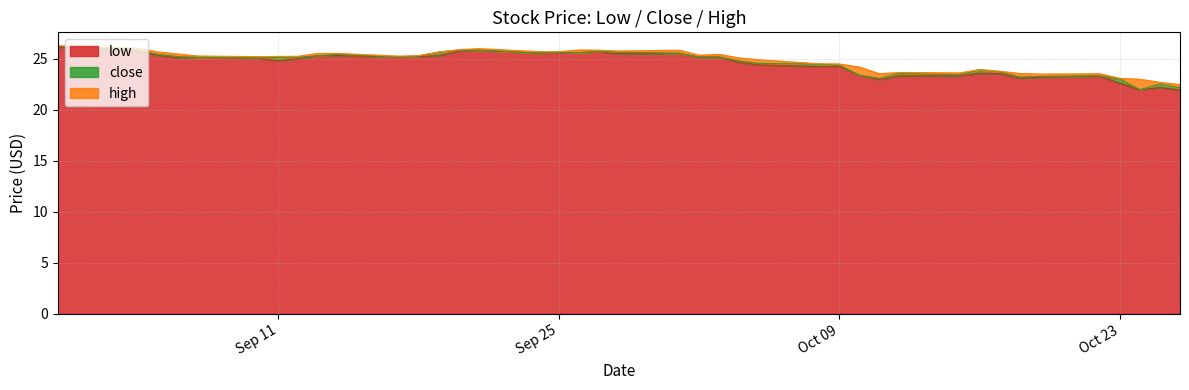

What is the total value across all series at 2018-09-14?

76.3